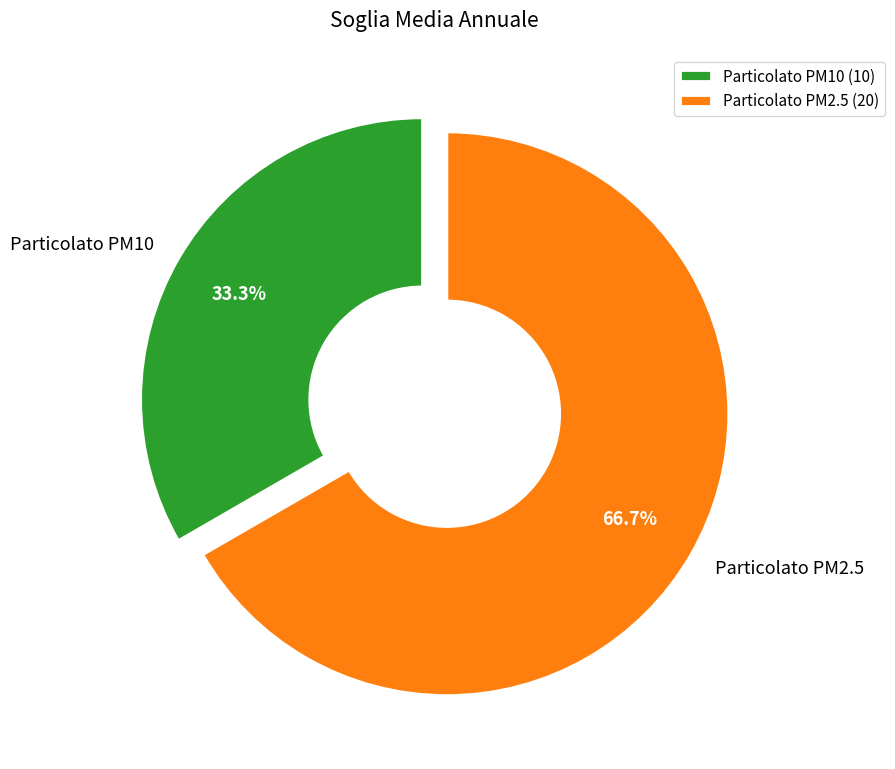

Combined, do Particolato PM10 and Particolato PM2.5 account for over 50%?

Yes